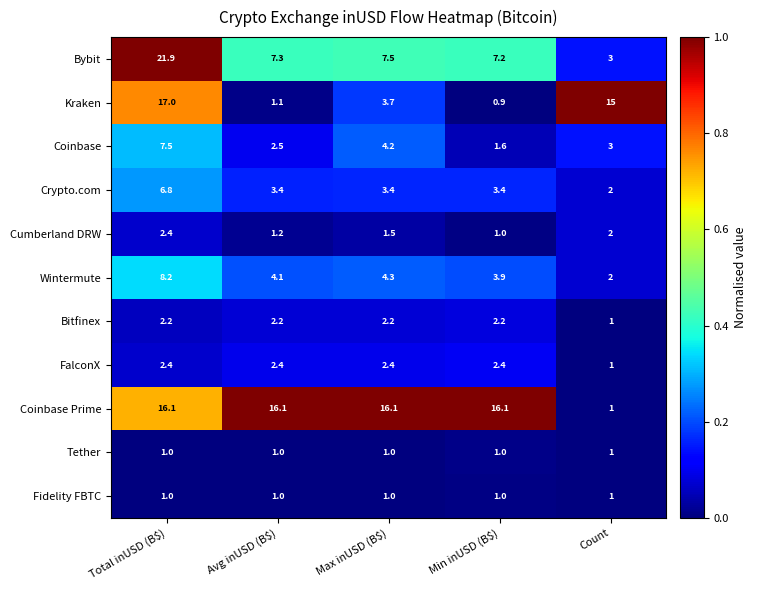

Between Total inUSD (B$) and Min inUSD (B$), which series saw the biggest shift?

Kraken